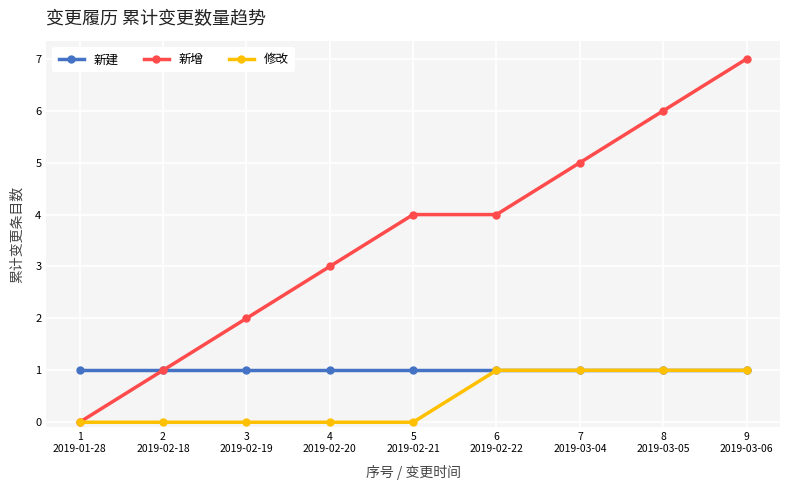

Reading right to left, extract all data points from this chart.

新建: 9
2019-03-06=1	8
2019-03-05=1	7
2019-03-04=1	6
2019-02-22=1	5
2019-02-21=1	4
2019-02-20=1	3
2019-02-19=1	2
2019-02-18=1	1
2019-01-28=1
新增: 9
2019-03-06=7	8
2019-03-05=6	7
2019-03-04=5	6
2019-02-22=4	5
2019-02-21=4	4
2019-02-20=3	3
2019-02-19=2	2
2019-02-18=1	1
2019-01-28=0
修改: 9
2019-03-06=1	8
2019-03-05=1	7
2019-03-04=1	6
2019-02-22=1	5
2019-02-21=0	4
2019-02-20=0	3
2019-02-19=0	2
2019-02-18=0	1
2019-01-28=0